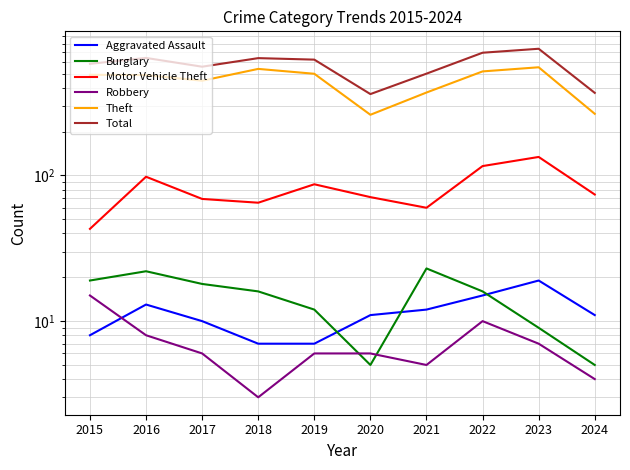

At 2019, list the series in order from smallest to largest.

Robbery, Aggravated Assault, Burglary, Motor Vehicle Theft, Theft, Total